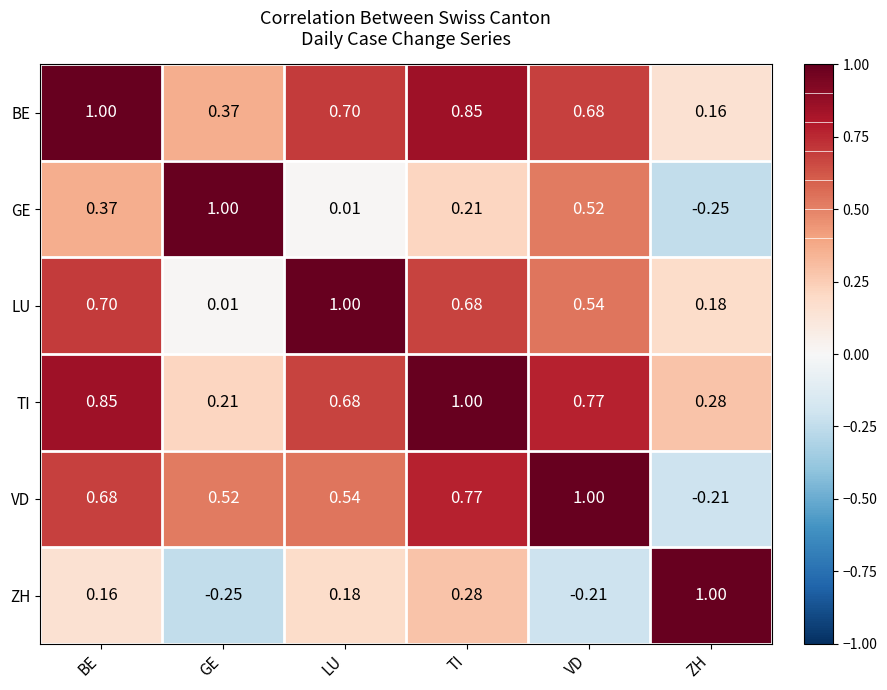

Which category has the highest value in the ZH series?

ZH